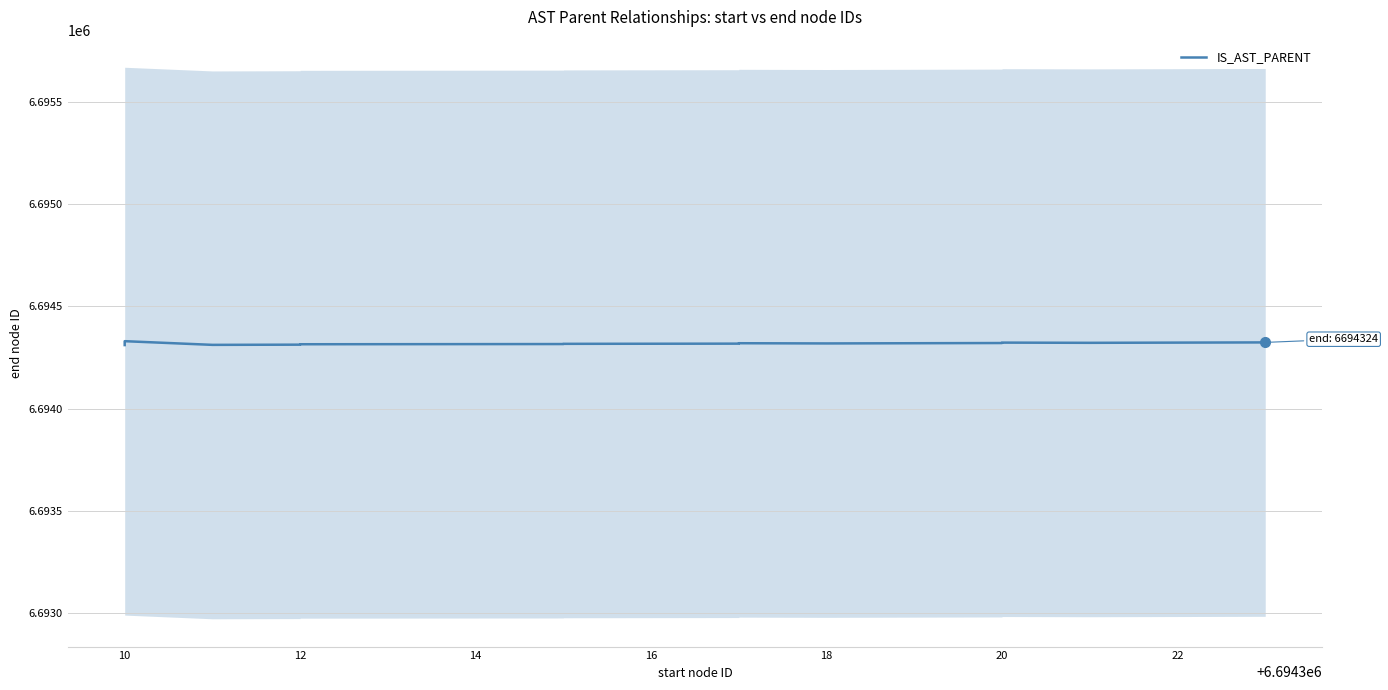

Which has a higher value, 12 or 10?

10